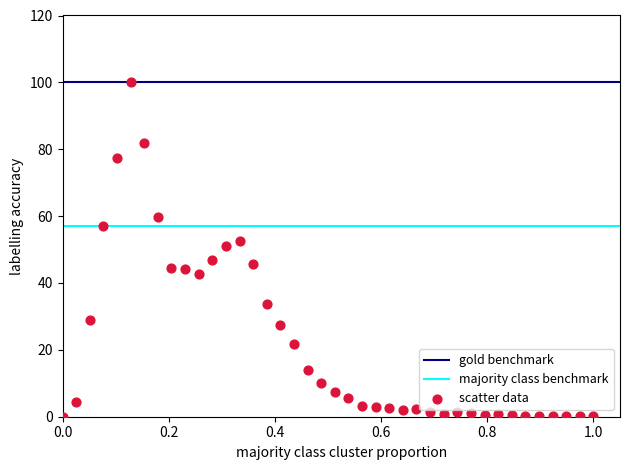

What is the range of Y values (max minus min)?

100.0